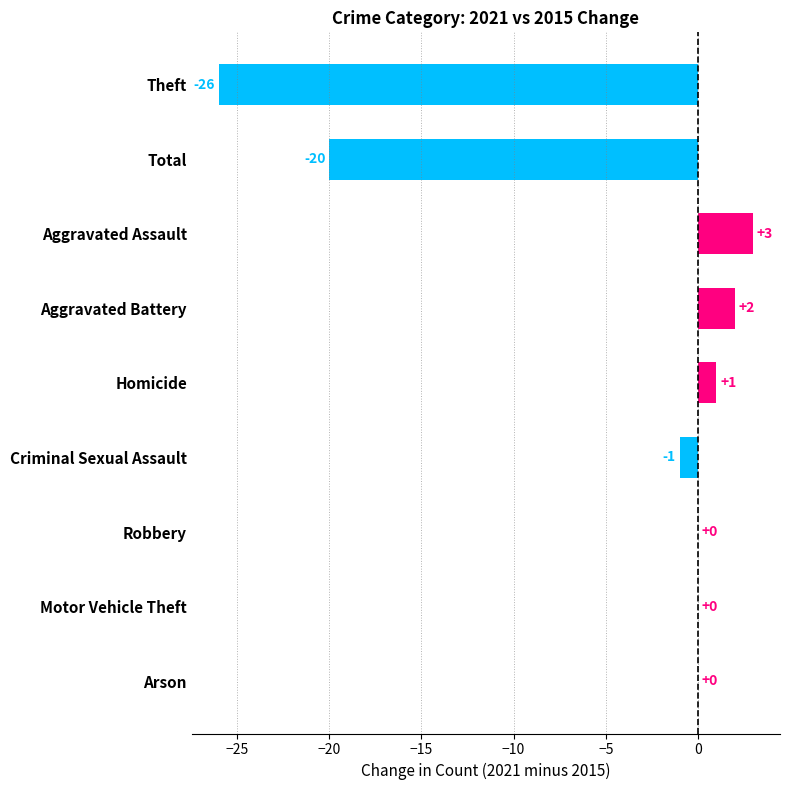

Which category has the highest value across all series?

Aggravated Assault